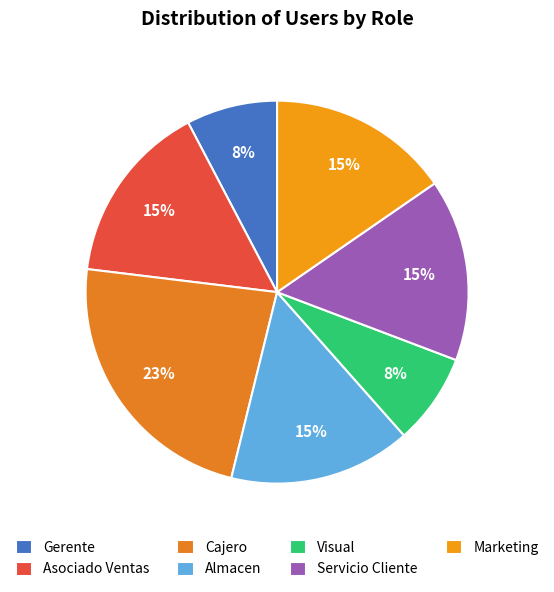

To the nearest percent, what percentage of the pie is Cajero?

23%